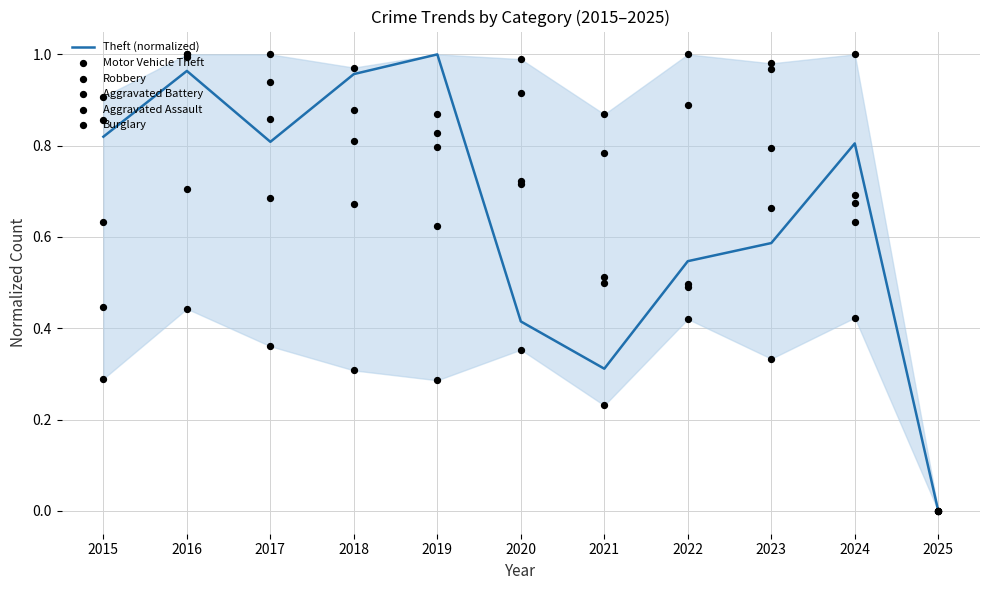

Which series has the largest total across all categories?

Aggravated Assault